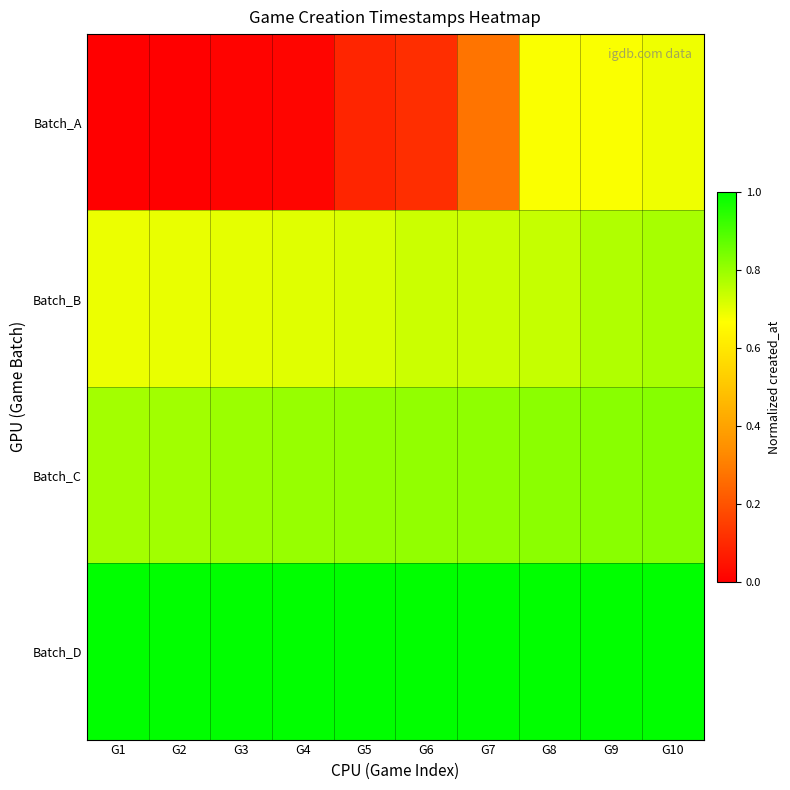

Reading left to right, extract all data points from this chart.

Batch_A: G1=0.0	G2=0.0	G3=0.0	G4=0.0	G5=0.1	G6=0.1	G7=0.3	G8=0.7	G9=0.7	G10=0.7
Batch_B: G1=0.7	G2=0.7	G3=0.7	G4=0.7	G5=0.7	G6=0.7	G7=0.7	G8=0.7	G9=0.8	G10=0.8
Batch_C: G1=0.8	G2=0.8	G3=0.8	G4=0.8	G5=0.8	G6=0.8	G7=0.8	G8=0.8	G9=0.8	G10=0.8
Batch_D: G1=1.0	G2=1.0	G3=1.0	G4=1.0	G5=1.0	G6=1.0	G7=1.0	G8=1.0	G9=1.0	G10=1.0